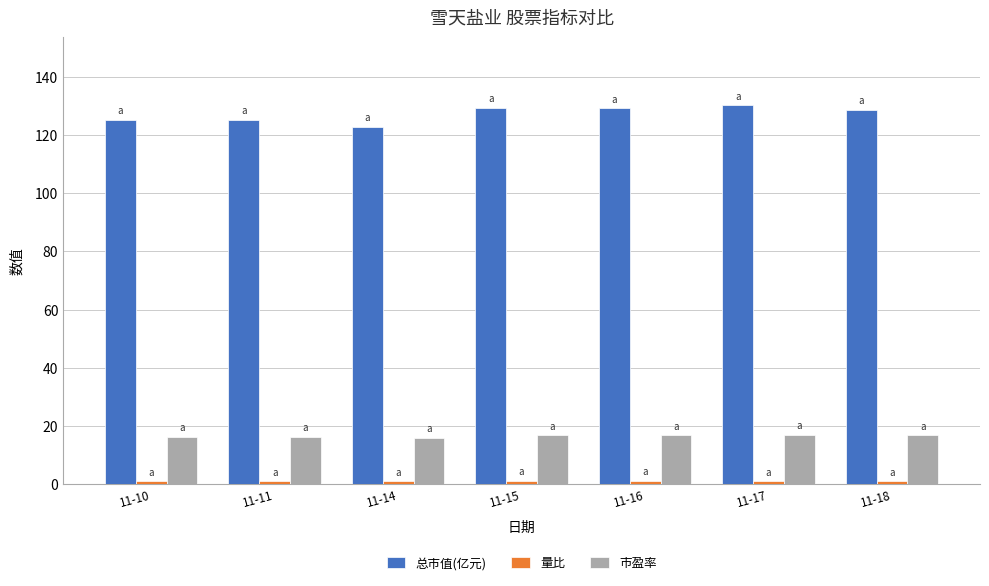

How many bars are there in each group?

3